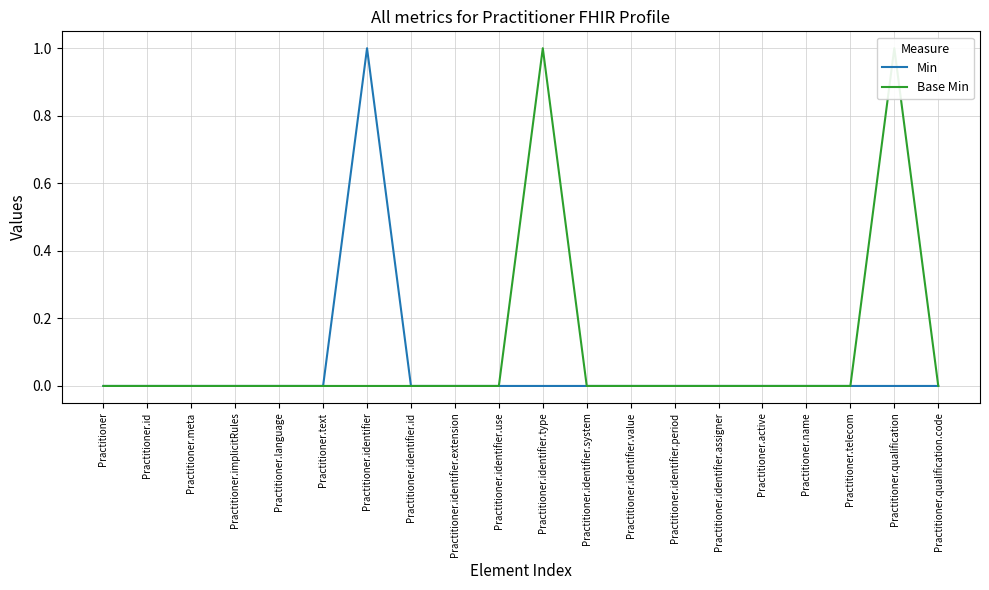

Reading right to left, extract all data points from this chart.

Min: Practitioner.qualification.code=0	Practitioner.qualification=0	Practitioner.telecom=0	Practitioner.name=0	Practitioner.active=0	Practitioner.identifier.assigner=0	Practitioner.identifier.period=0	Practitioner.identifier.value=0	Practitioner.identifier.system=0	Practitioner.identifier.type=0	Practitioner.identifier.use=0	Practitioner.identifier.extension=0	Practitioner.identifier.id=0	Practitioner.identifier=1	Practitioner.text=0	Practitioner.language=0	Practitioner.implicitRules=0	Practitioner.meta=0	Practitioner.id=0	Practitioner=0
Base Min: Practitioner.qualification.code=0	Practitioner.qualification=1	Practitioner.telecom=0	Practitioner.name=0	Practitioner.active=0	Practitioner.identifier.assigner=0	Practitioner.identifier.period=0	Practitioner.identifier.value=0	Practitioner.identifier.system=0	Practitioner.identifier.type=1	Practitioner.identifier.use=0	Practitioner.identifier.extension=0	Practitioner.identifier.id=0	Practitioner.identifier=0	Practitioner.text=0	Practitioner.language=0	Practitioner.implicitRules=0	Practitioner.meta=0	Practitioner.id=0	Practitioner=0